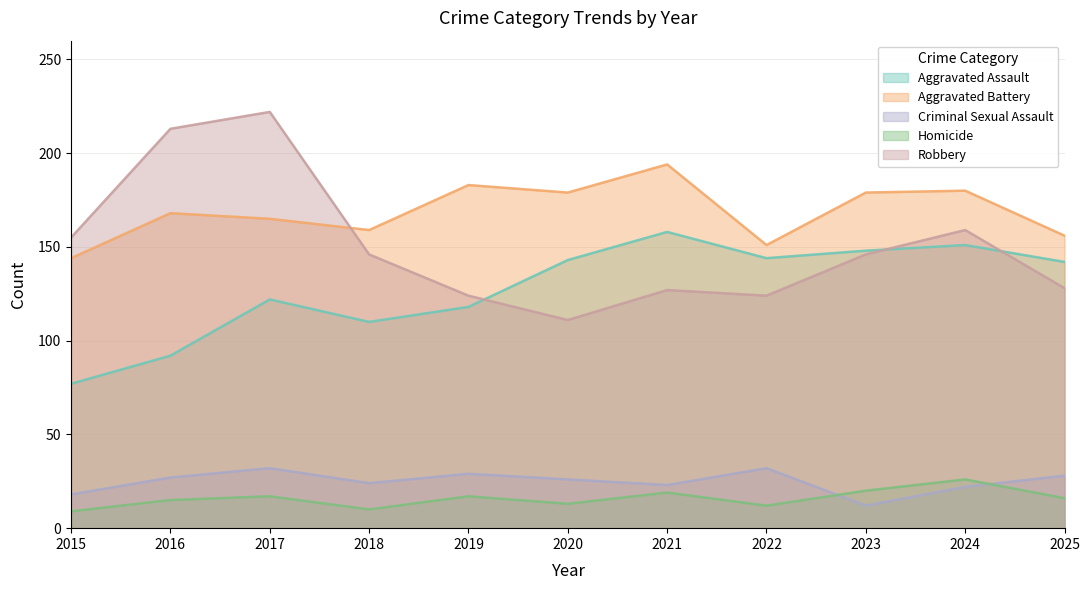

Where is the first local minimum for Robbery?

2020